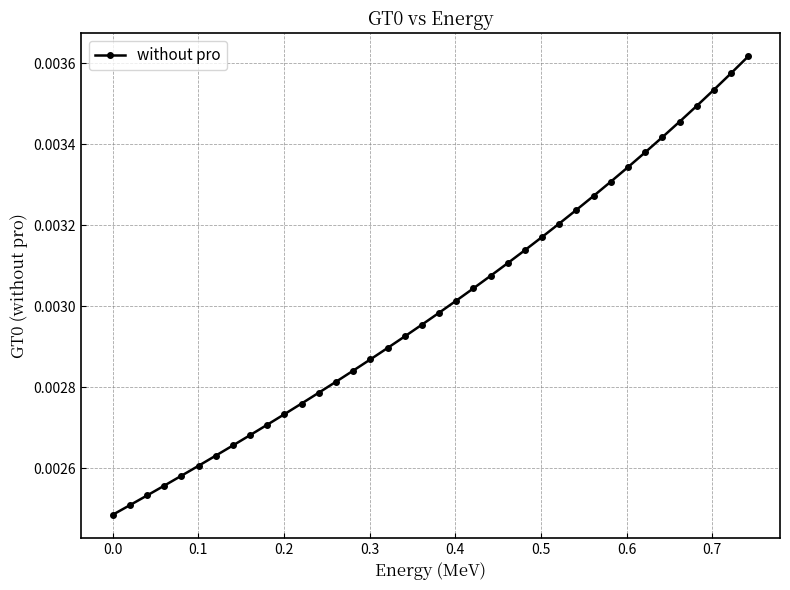

True or false: there are more than 2 points higher than both neighbors.

False